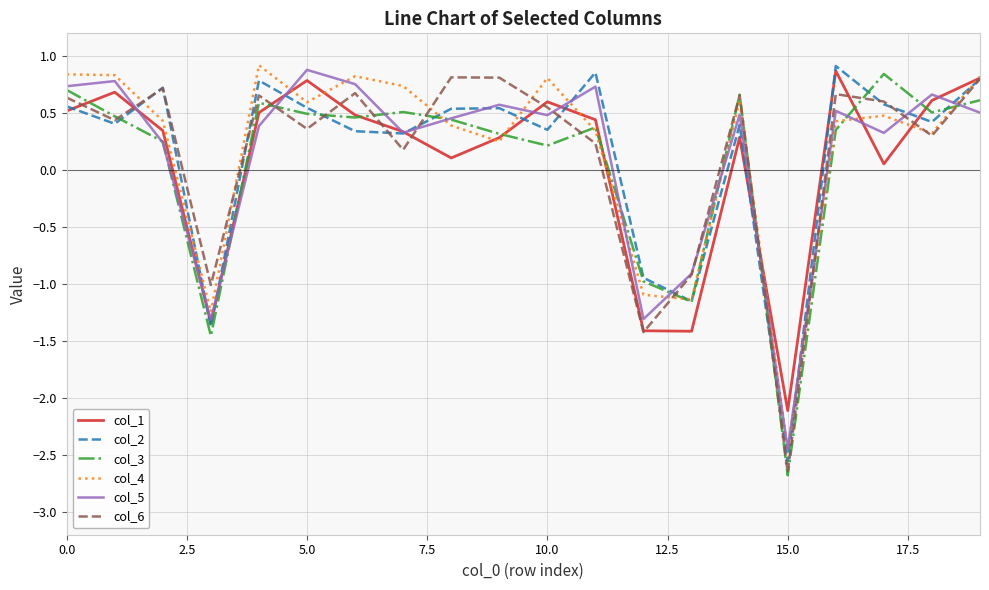

What is the maximum value for col_5?

0.9